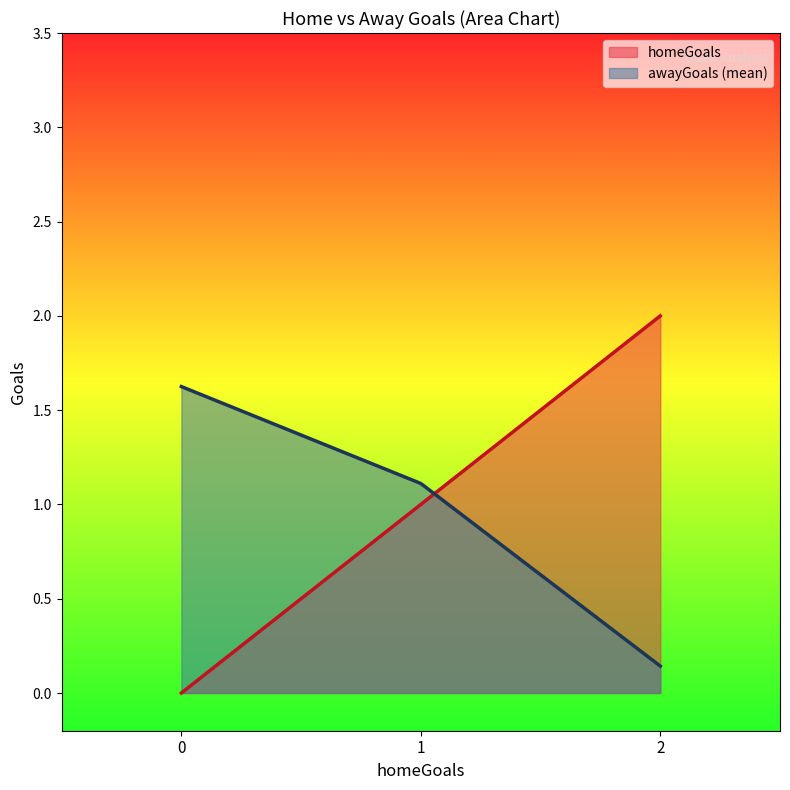

List the series in order of their peak value, lowest first.

awayGoals (mean), homeGoals